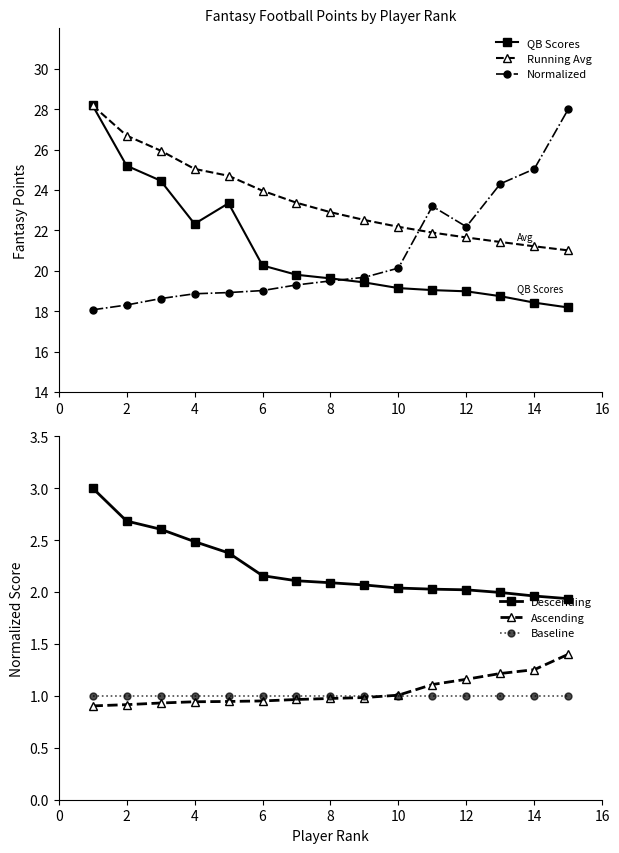

How many times do Normalized and Running Avg cross each other?

1